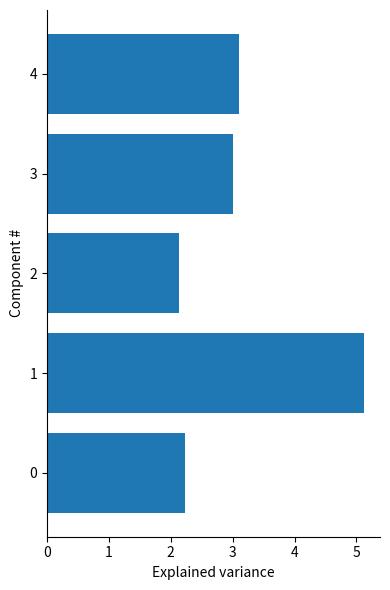

What is the sum of all values?

15.6